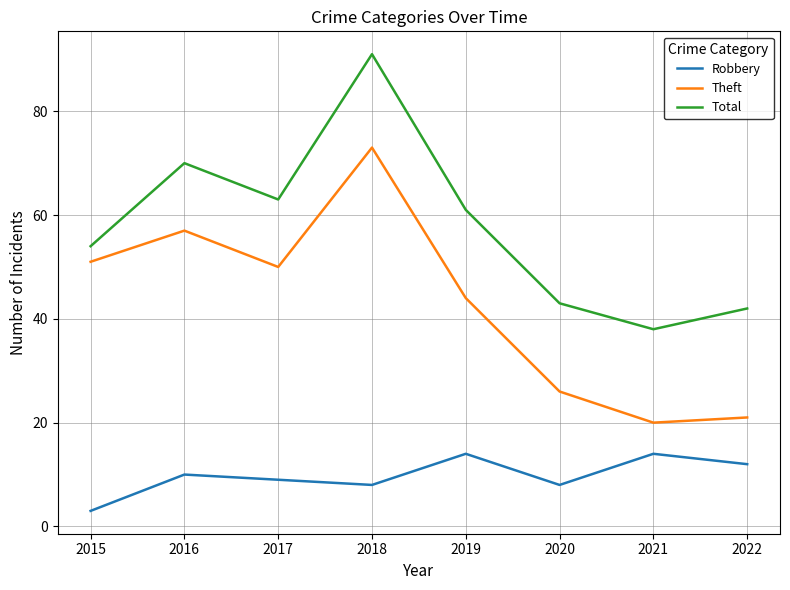

In Total, how many points are lower than both neighbors (excluding endpoints)?

2